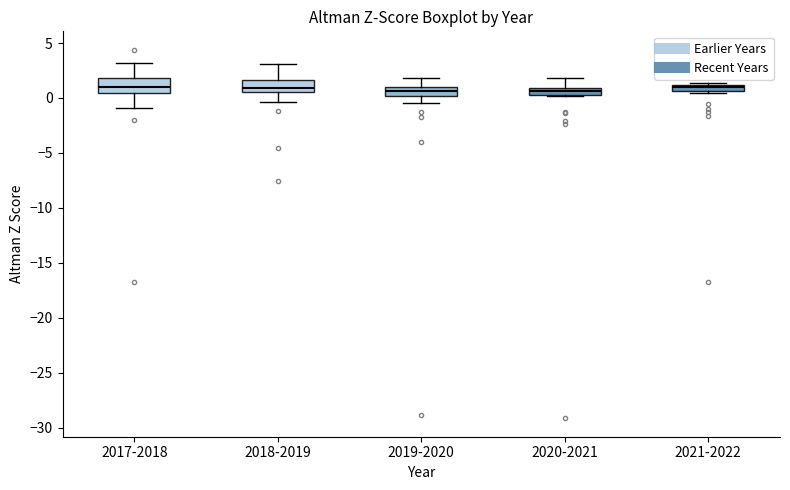

Where does the lower whisker of the box for 2018-2019 end on the y-axis? The values are not printed on the chart, so give them approximately, as read against the axis.

-0.5